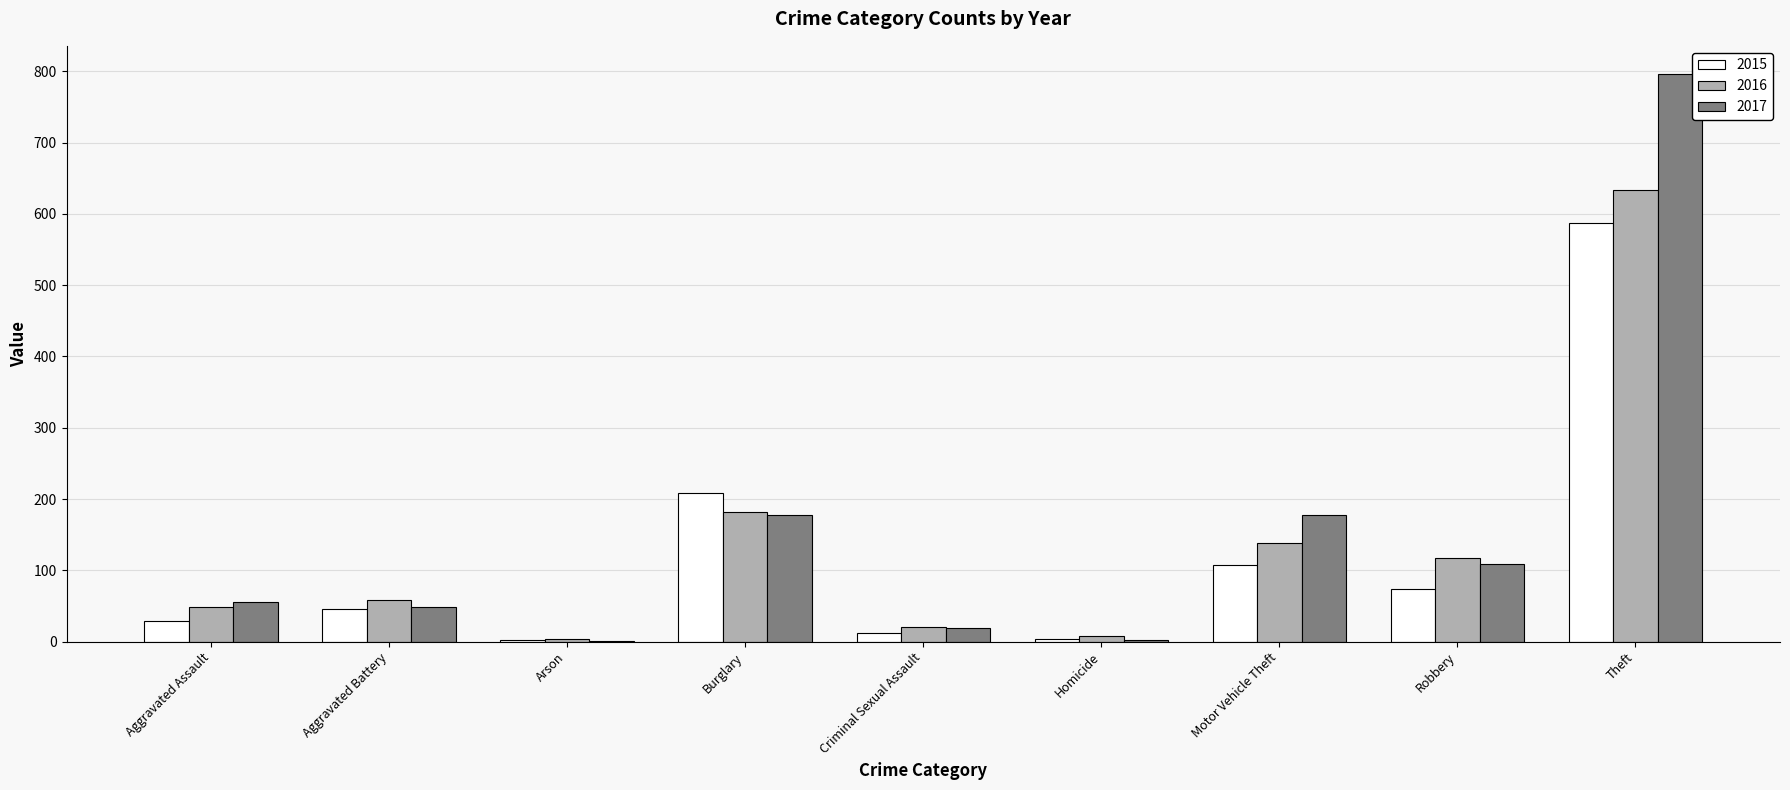

What are all the series names shown in the legend?

2015, 2016, 2017